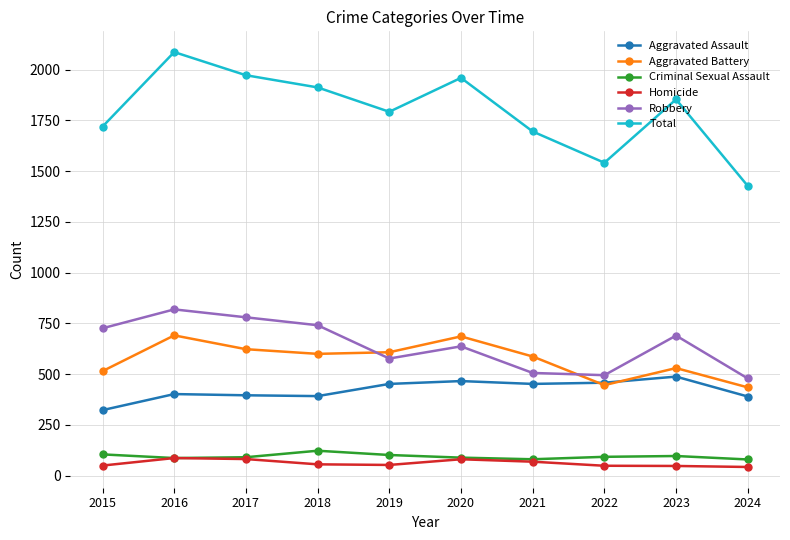

How many lines are shown in the chart?

6